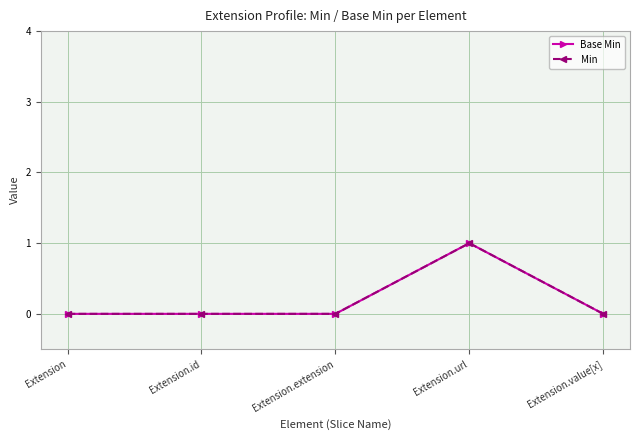

What is the maximum value for Base Min?

1